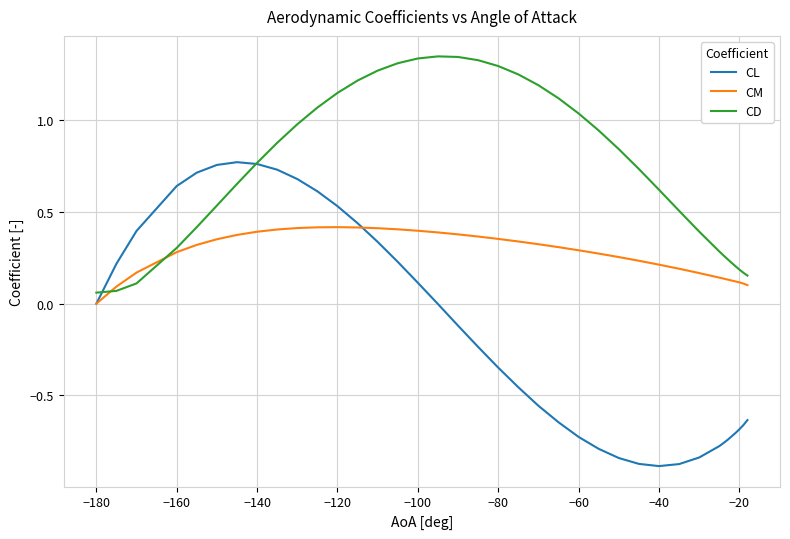

List the series in order of their peak value, lowest first.

CM, CL, CD